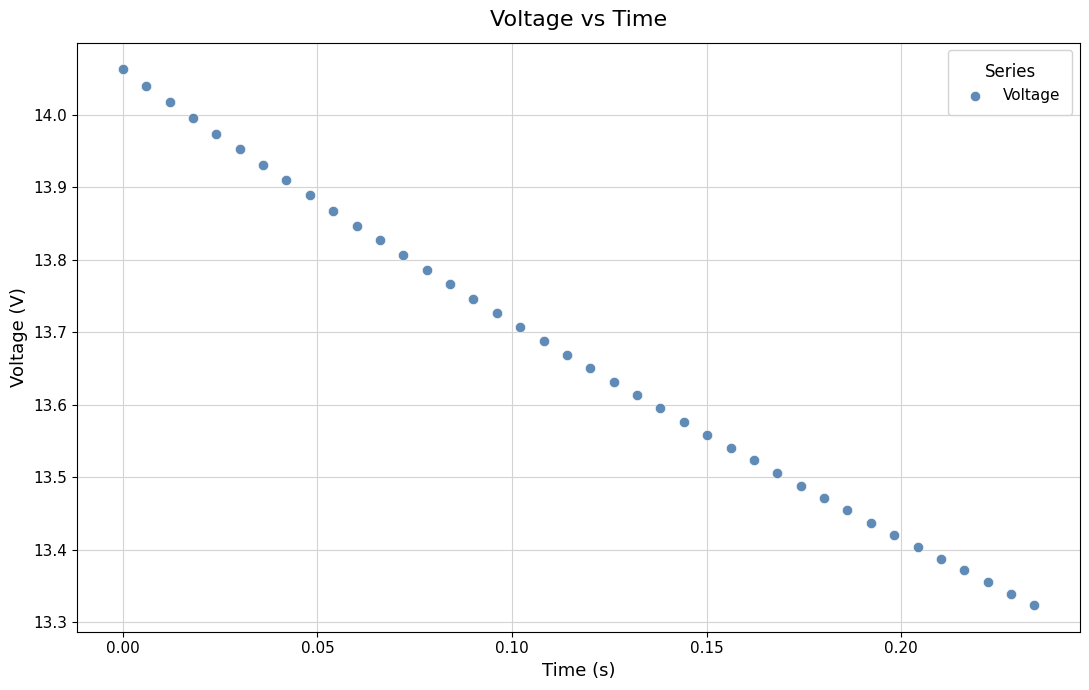

What is the range of Y values (max minus min)?

0.7